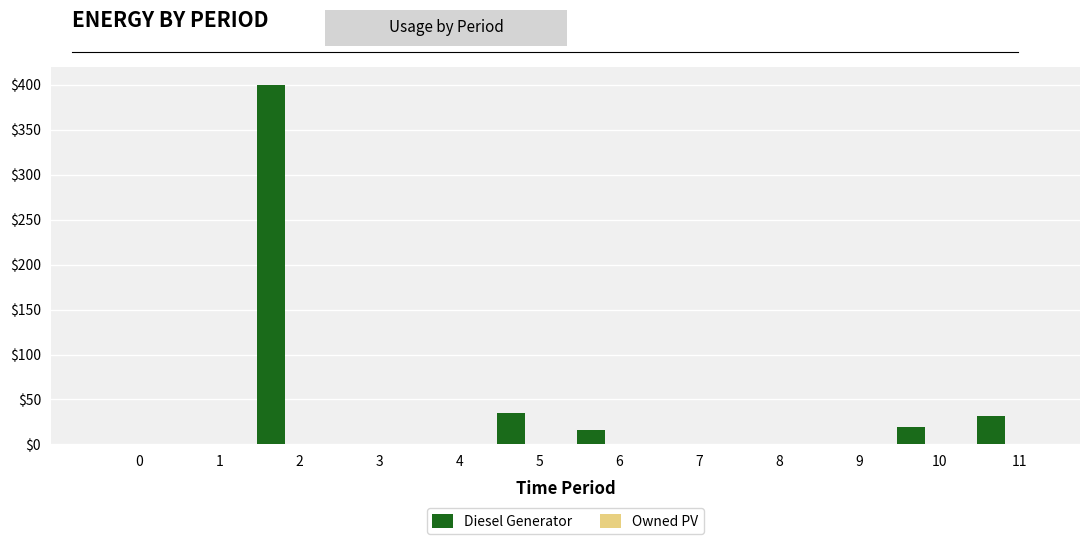

What is the maximum value shown in the chart?

400